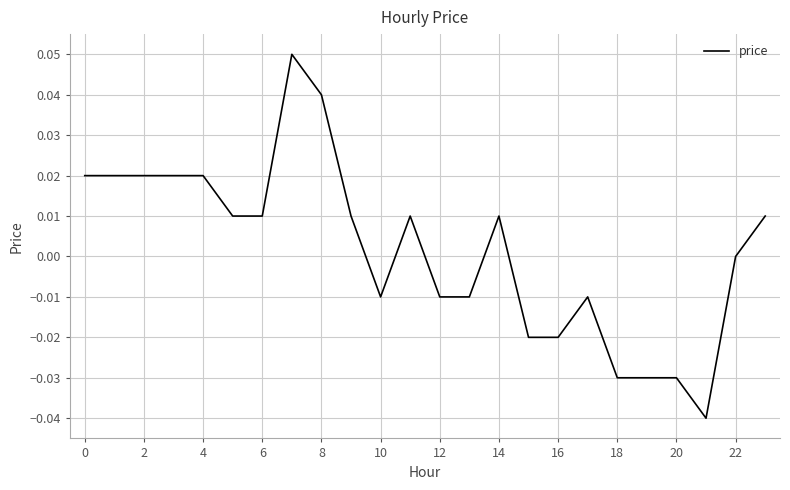

Is it true that the value at 8 is 0.1?

False